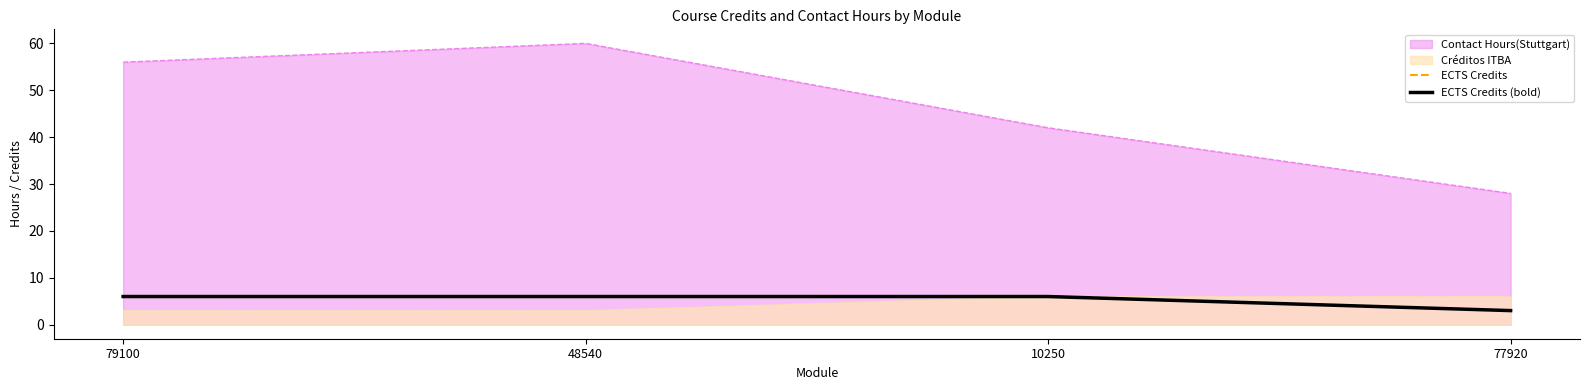

At how many categories does at least one series exceed 5?

3